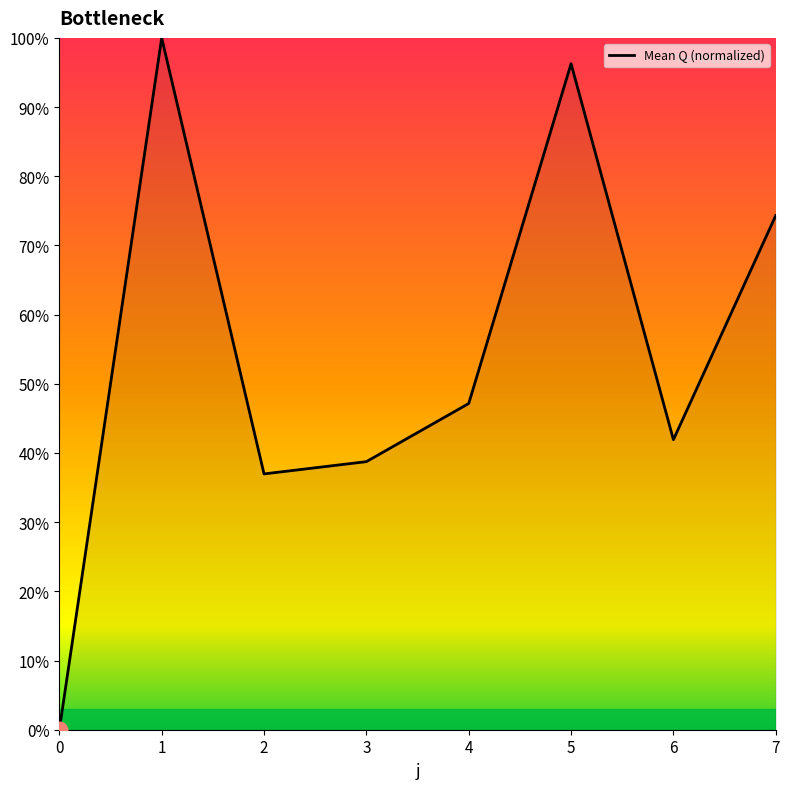

Count the number of data series in this chart.

1